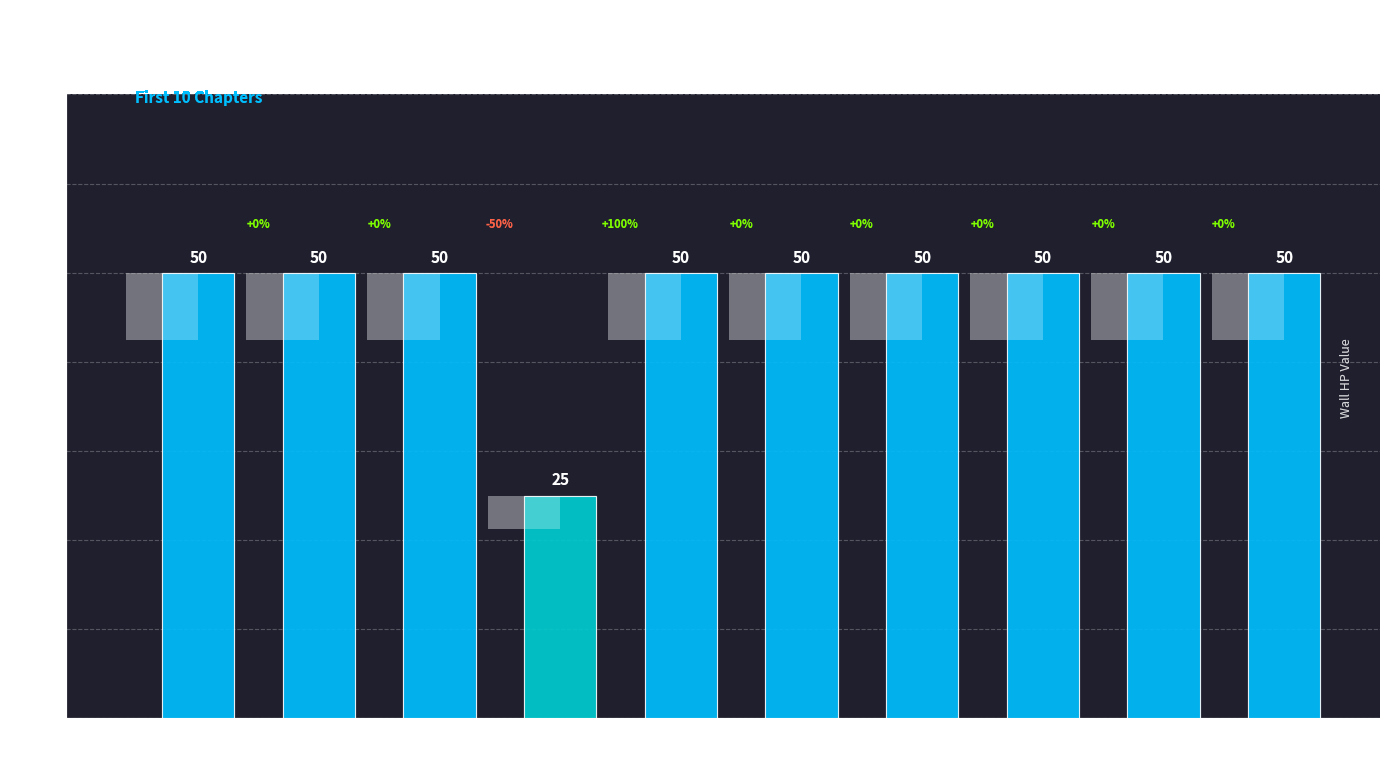

True or false: the data shows 50 at Chapter 1.

True